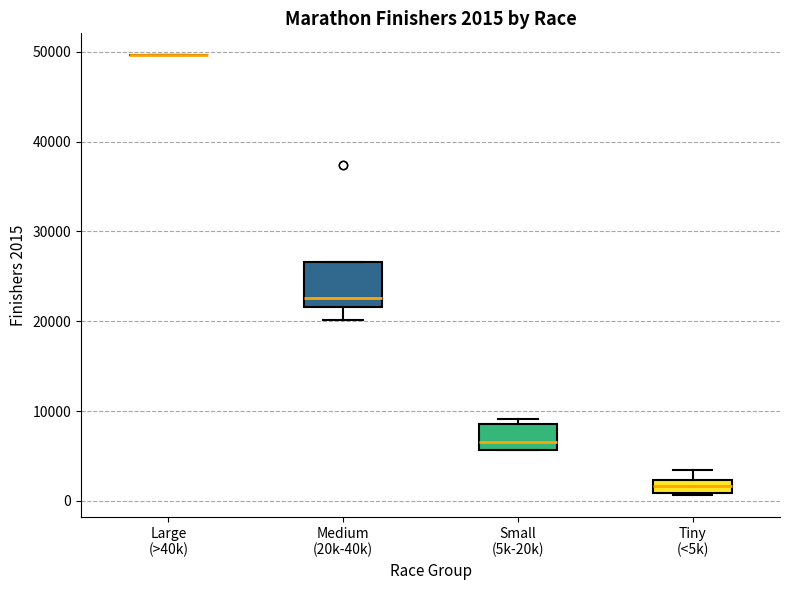

Which box is the tallest, from its lower edge to its upper edge?

Medium (20k-40k)